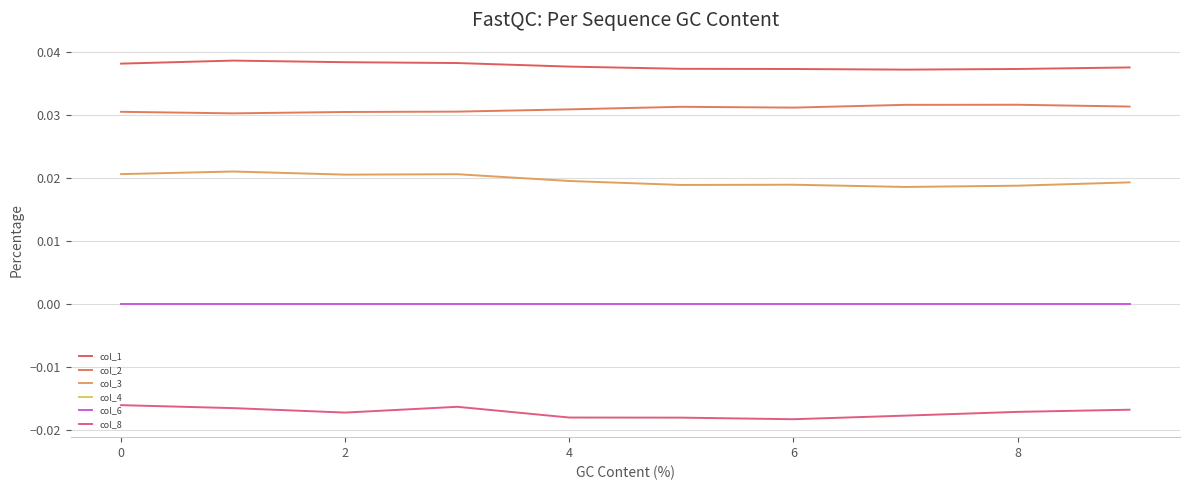

Where is col_4 nearest to the value 0?

−2